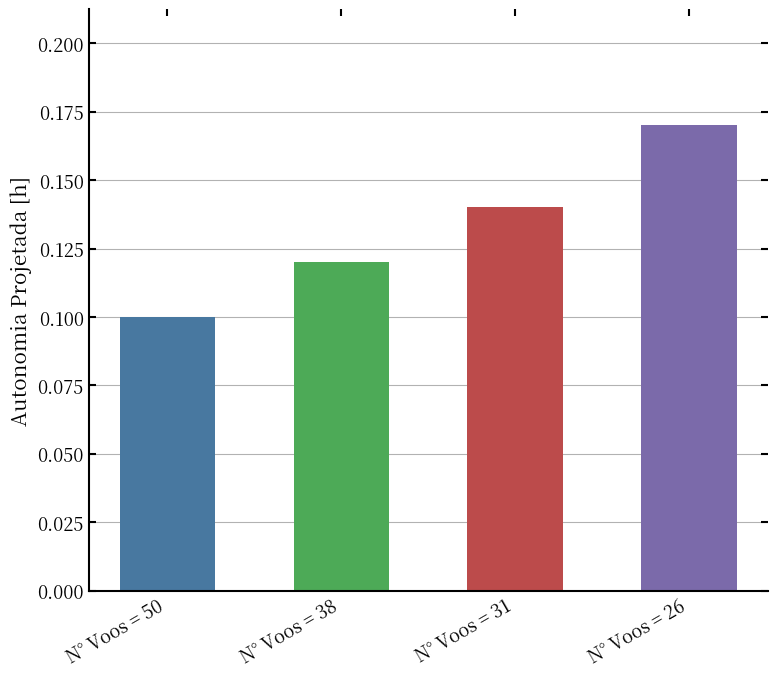

True or false: the data shows 0.1 at N° Voos = 31.

True